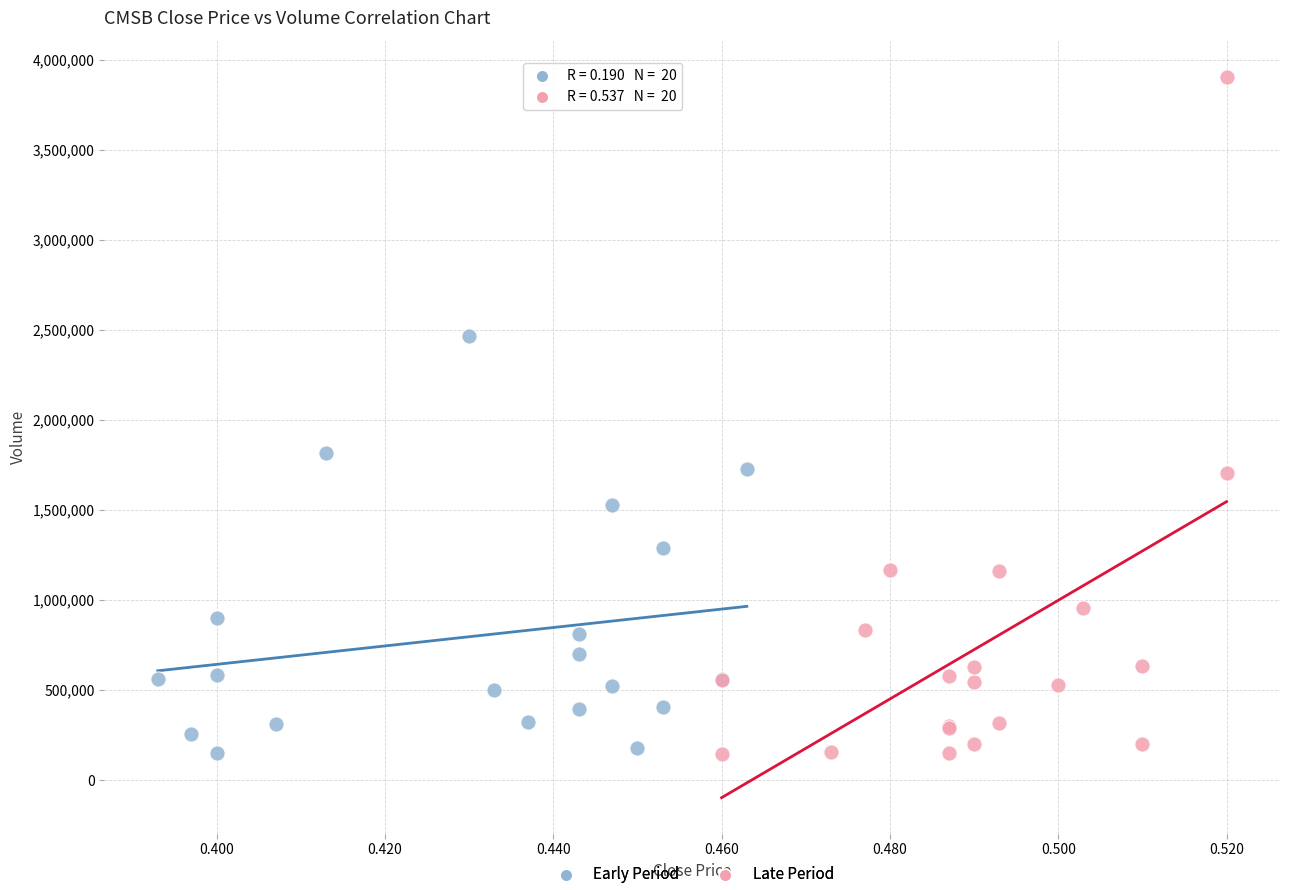

Which series contains the highest Y value?

Late Period